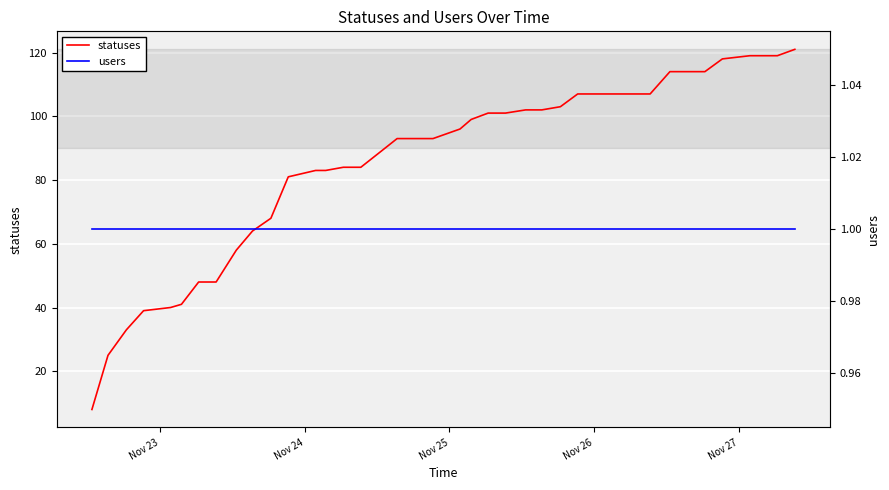

Rank the series by their average value, from highest to lowest.

statuses, users